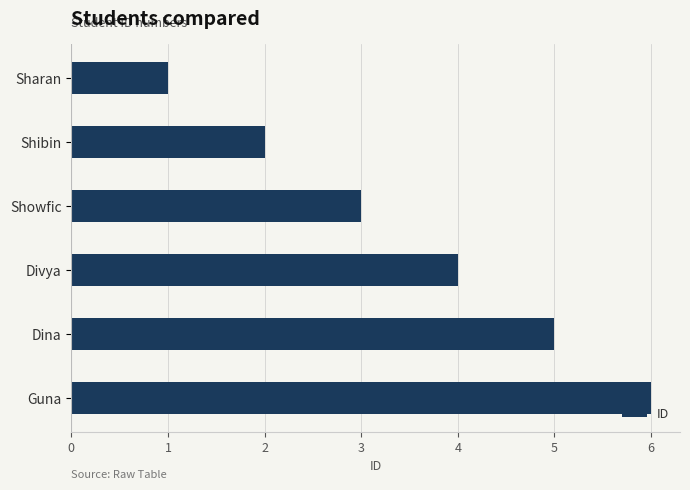

Is it true that the value at Guna is 2?

False